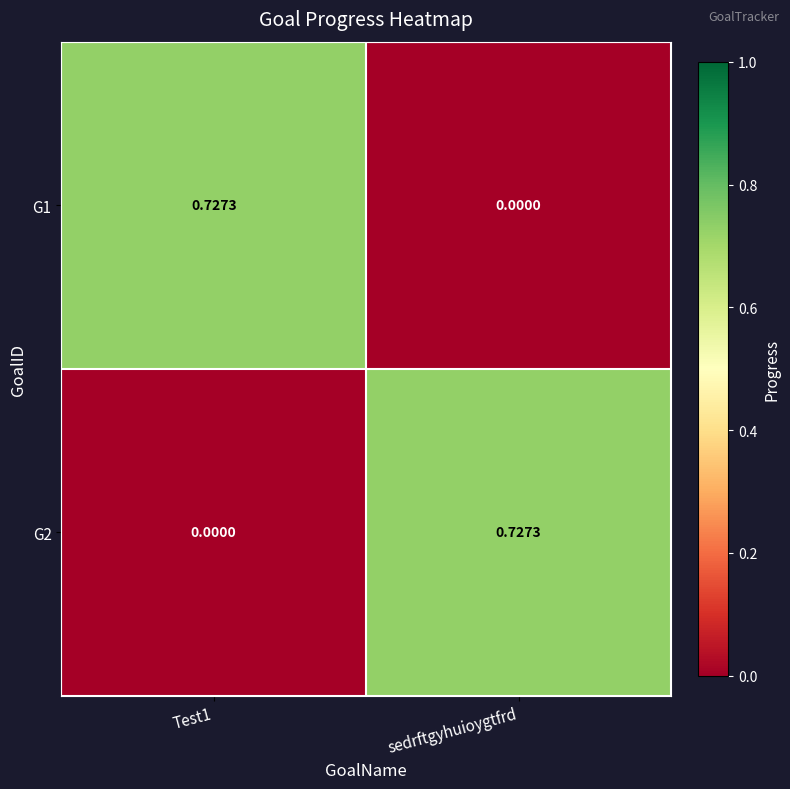

At which label is G1 closest to 0?

sedrftgyhuioygtfrd